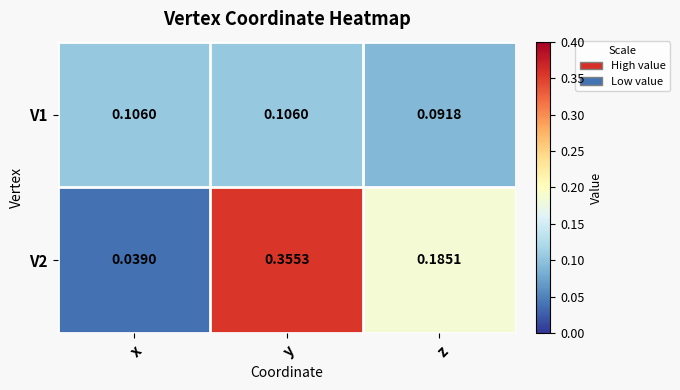

At which label does V1 reach its minimum?

z